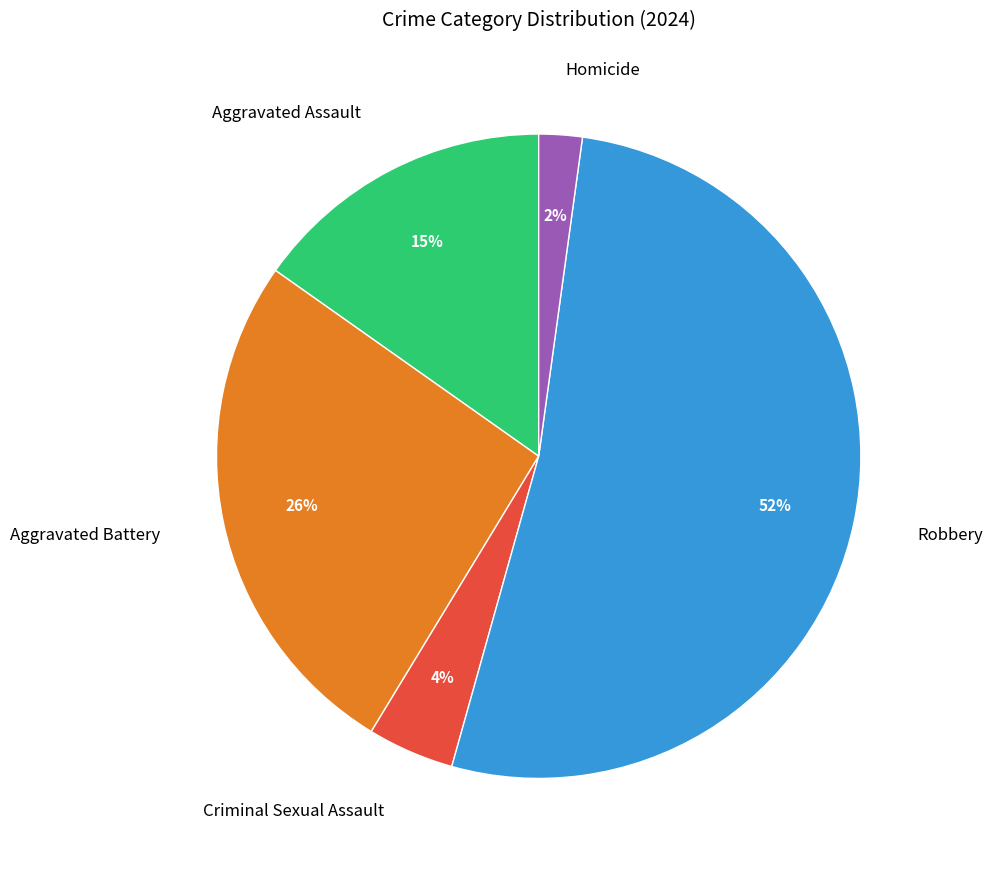

Is it true that Robbery is 52% of the pie?

True